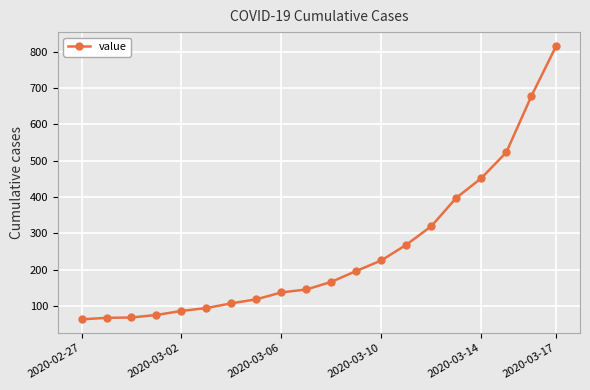

How many lines are shown in the chart?

1